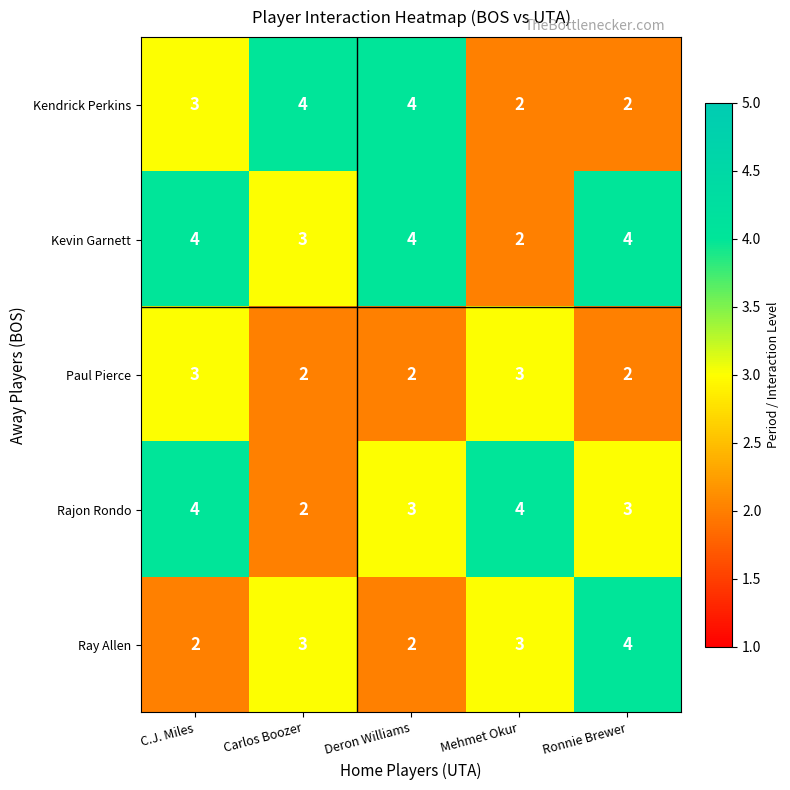

Which series changed the most between Mehmet Okur and Ronnie Brewer?

Kevin Garnett